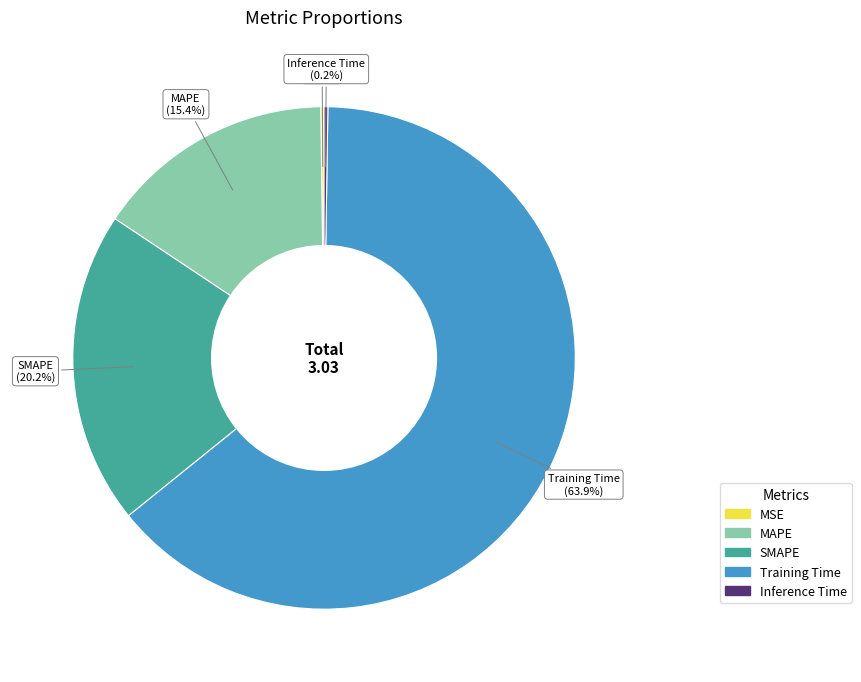

Does Training Time account for over 50% of the chart?

Yes